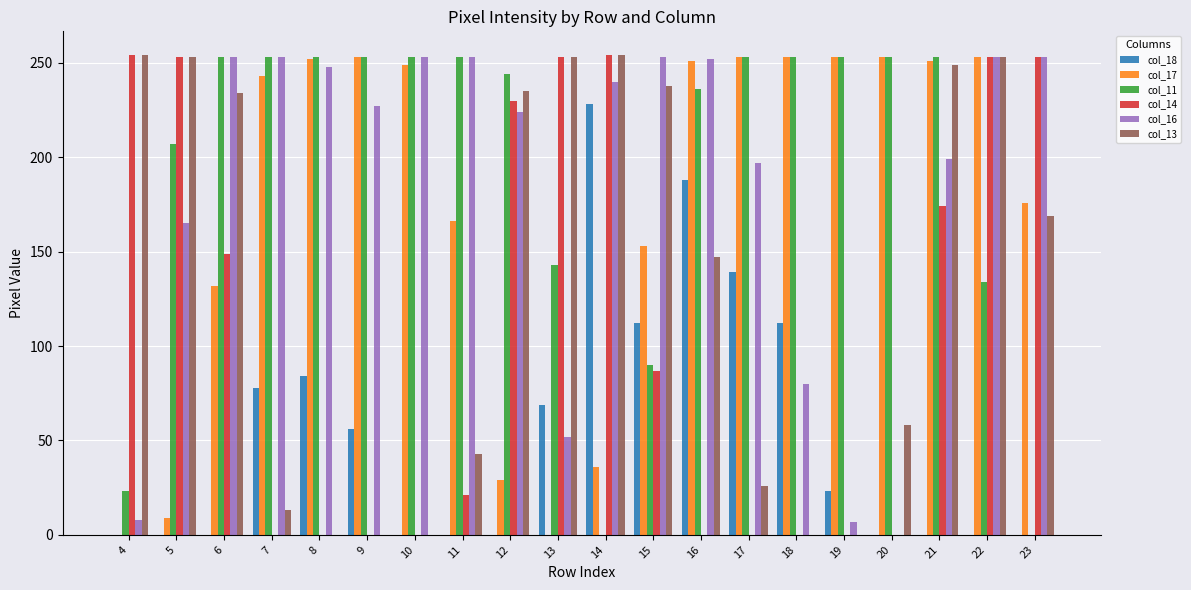

What is the difference between the col_16 values at 17 and 22?

56